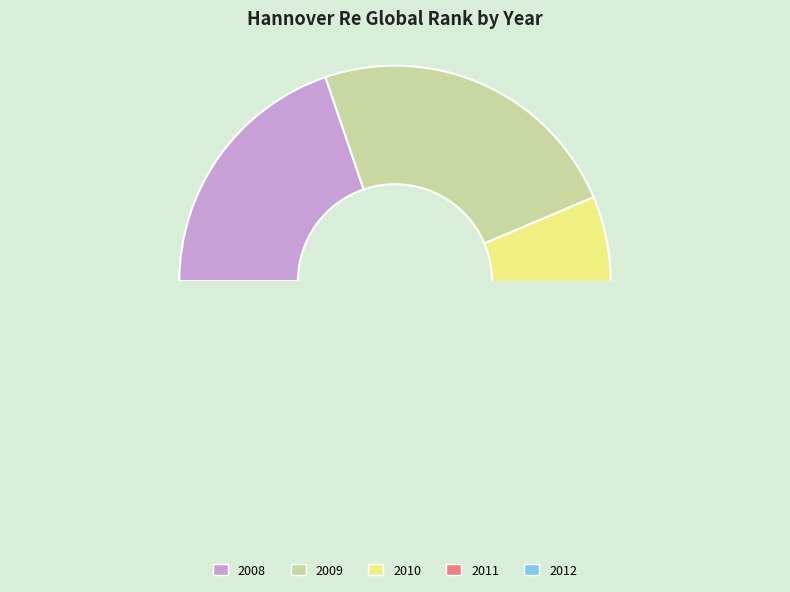

How many slices are in this pie chart?

5